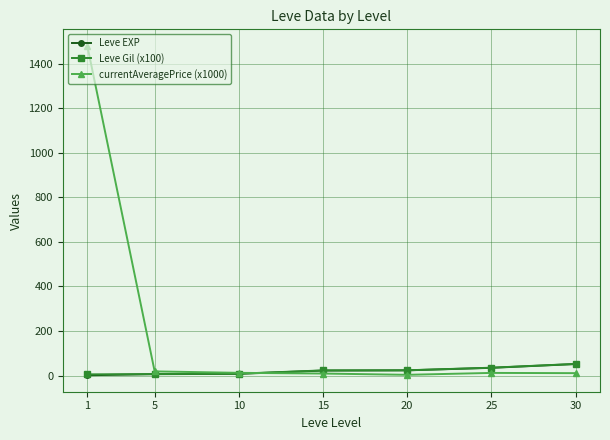

How many values in the Leve Gil (x100) series are below 23?

3